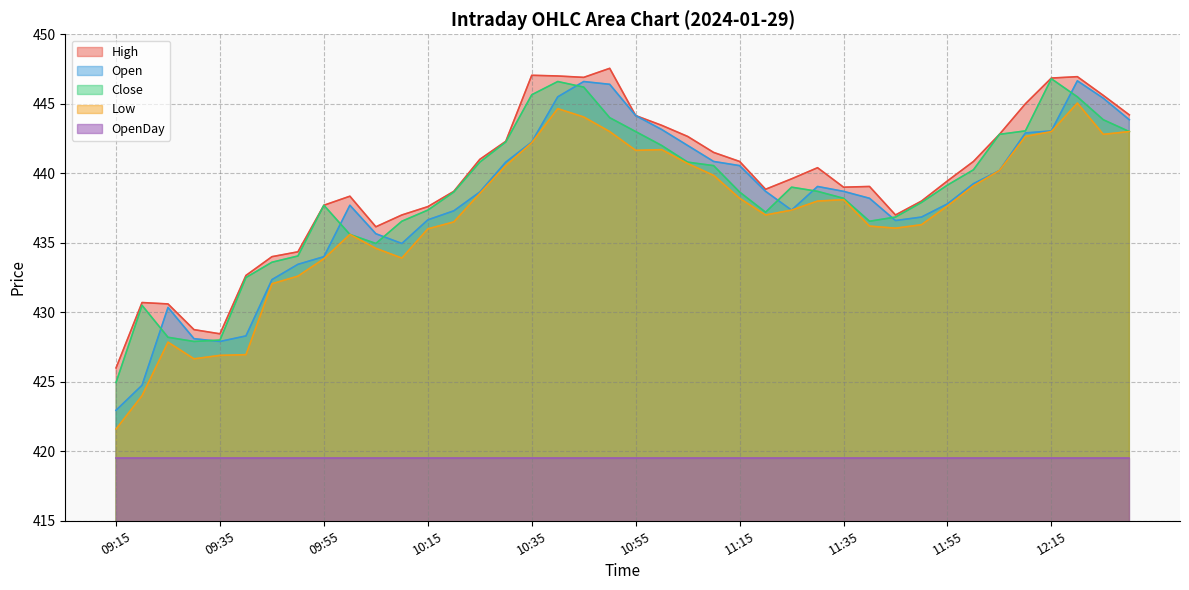

What is the sum of the Low values at 09:40 and 10:55?

868.6